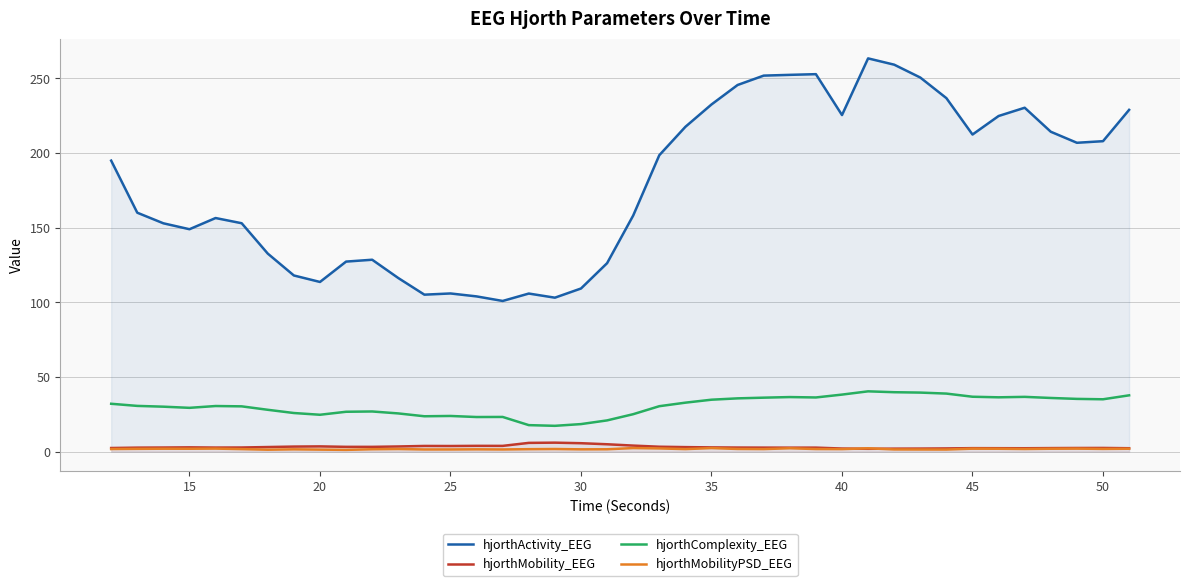

How many distinct data groups are displayed?

4